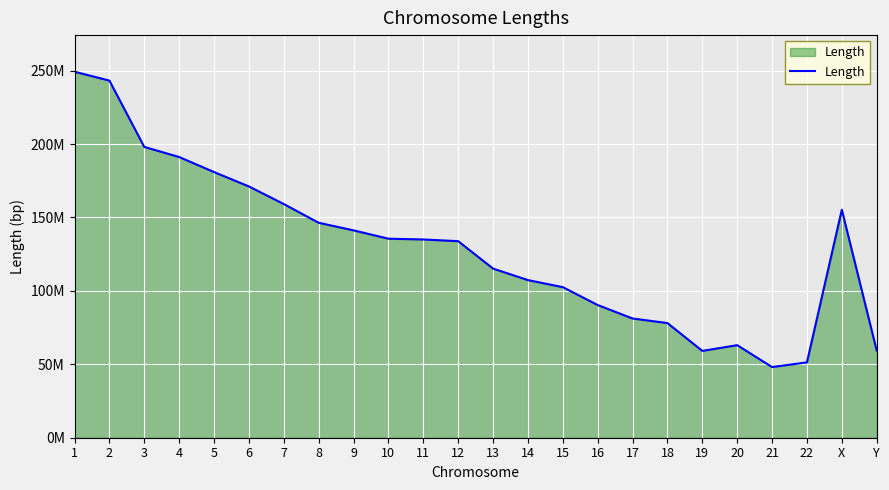

Reading left to right, transcribe all the data shown in this chart.

249250621	243199373	198022430	191154276	180915260	171115067	159138663	146364022	141213431	135534747	135006516	133851895	115169878	107349540	102531392	90354753	81195210	78077248	59128983	63025520	48129895	51304566	155270560	59373566